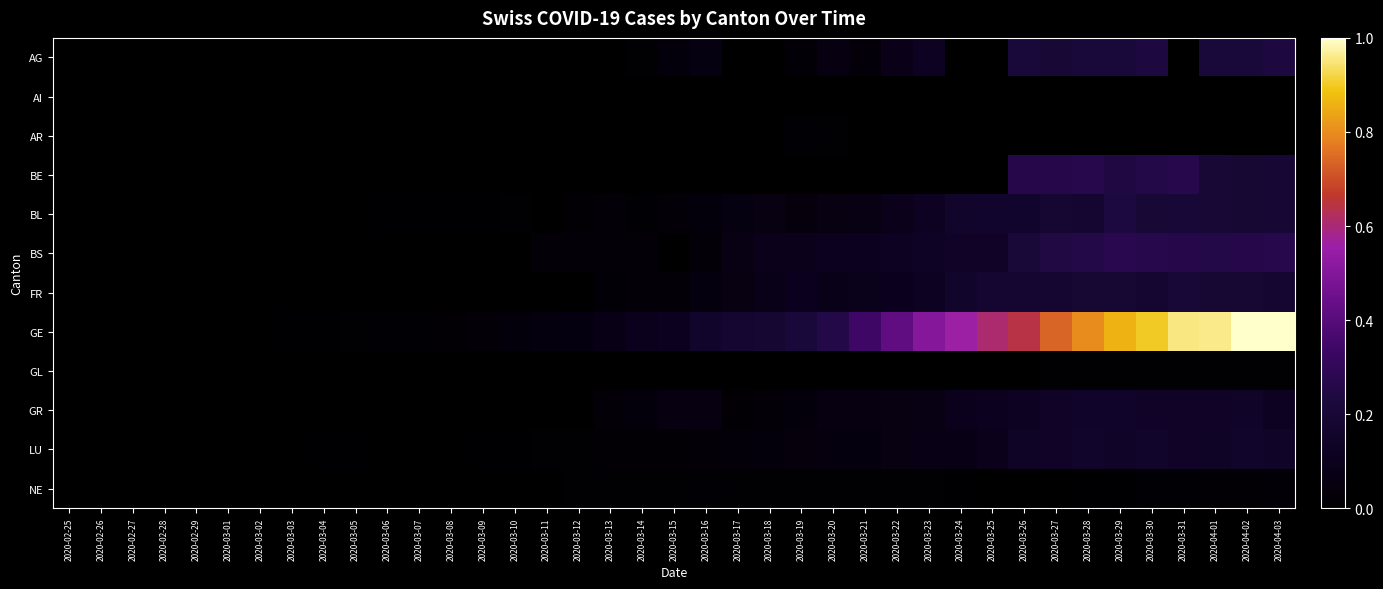

Rank the series by their maximum value, from highest to lowest.

GE, BS, BE, AG, BL, FR, LU, GR, NE, AR, GL, AI